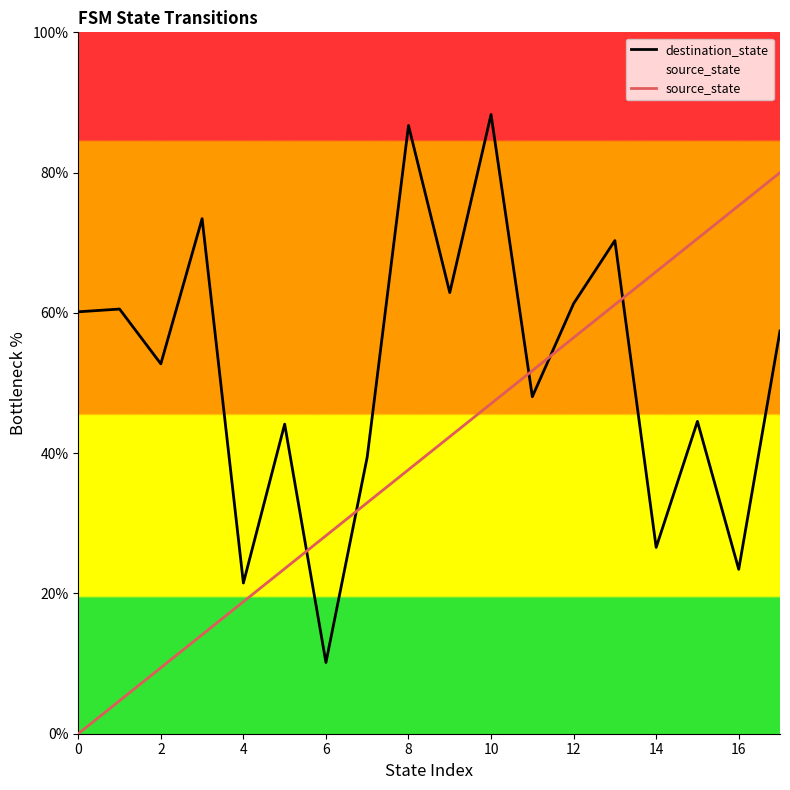

Is this an area chart (filled region under the line)?

No